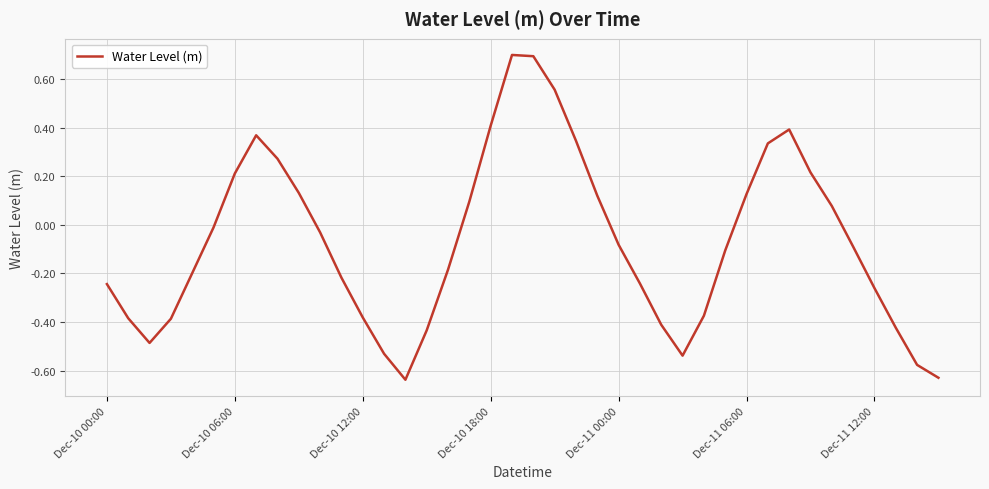

What is the difference between the maximum and minimum values?

1.3